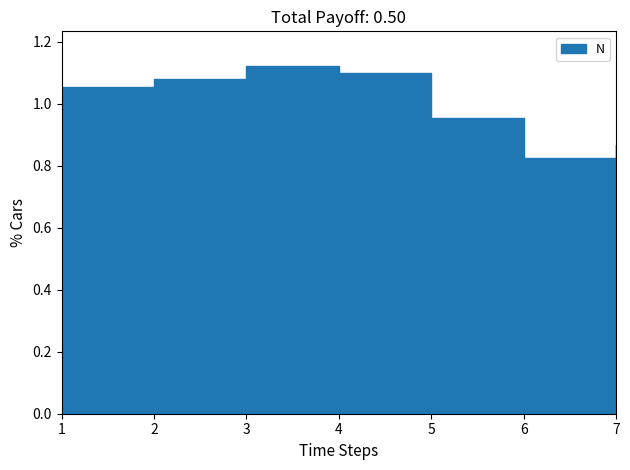

How many points are higher than both their immediate neighbors (excluding endpoints)?

1